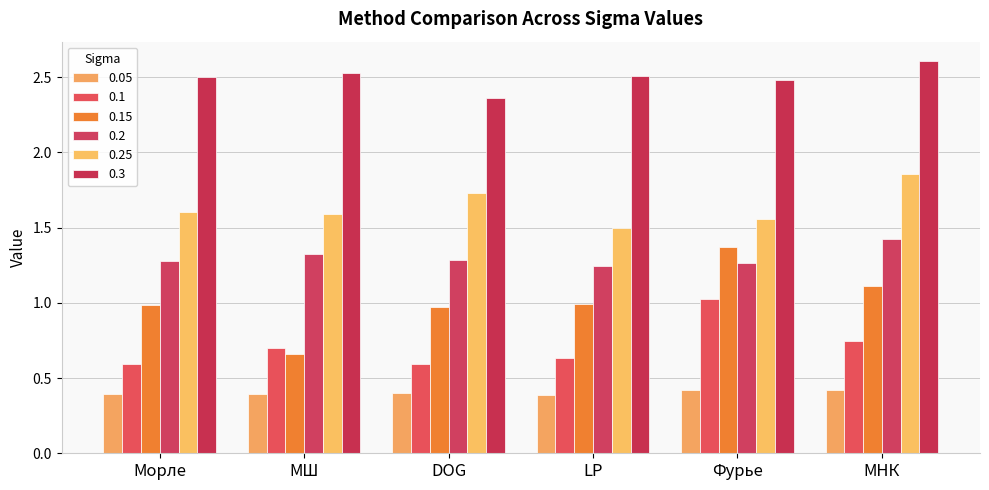

Where is 0.1 nearest to the value 0?

DOG